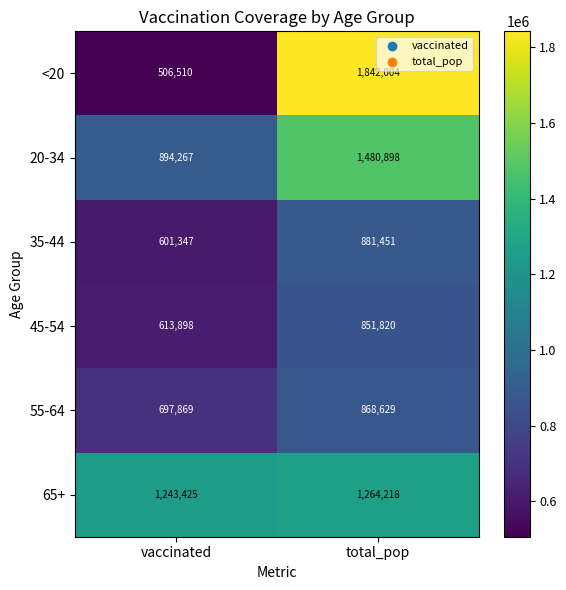

The value of <20 at vaccinated is 265593. True or false?

False